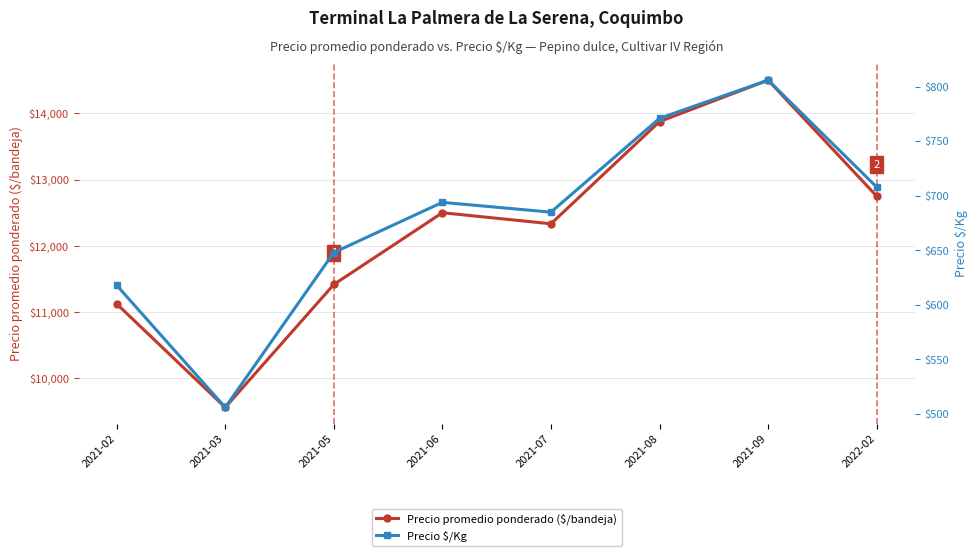

Reading right to left, list all the values displayed in this chart.

Precio promedio ponderado ($/bandeja): 2022-02=12750	2021-09=14500	2021-08=13875	2021-07=12333	2021-06=12500	2021-05=11417	2021-03=9562	2021-02=11125
Precio $/Kg: 2022-02=708	2021-09=806	2021-08=771	2021-07=685	2021-06=694	2021-05=648	2021-03=506	2021-02=618